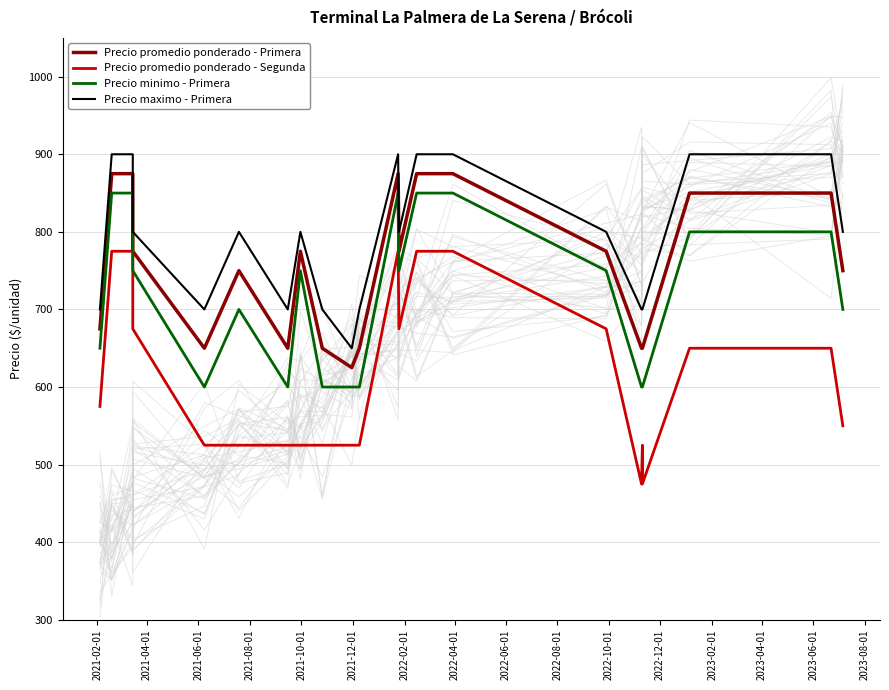

What is the difference between the maximum and minimum values in the Precio promedio ponderado - Primera series?

250